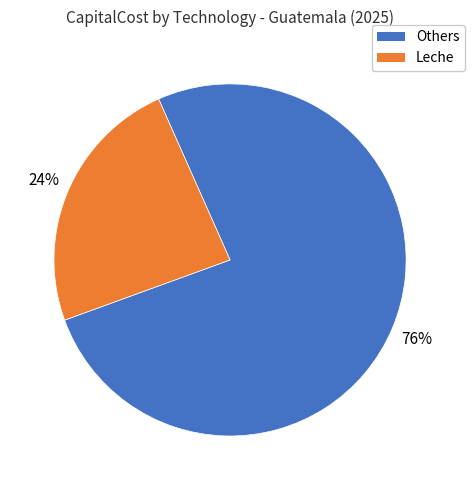

Is there a majority slice in this chart?

Yes